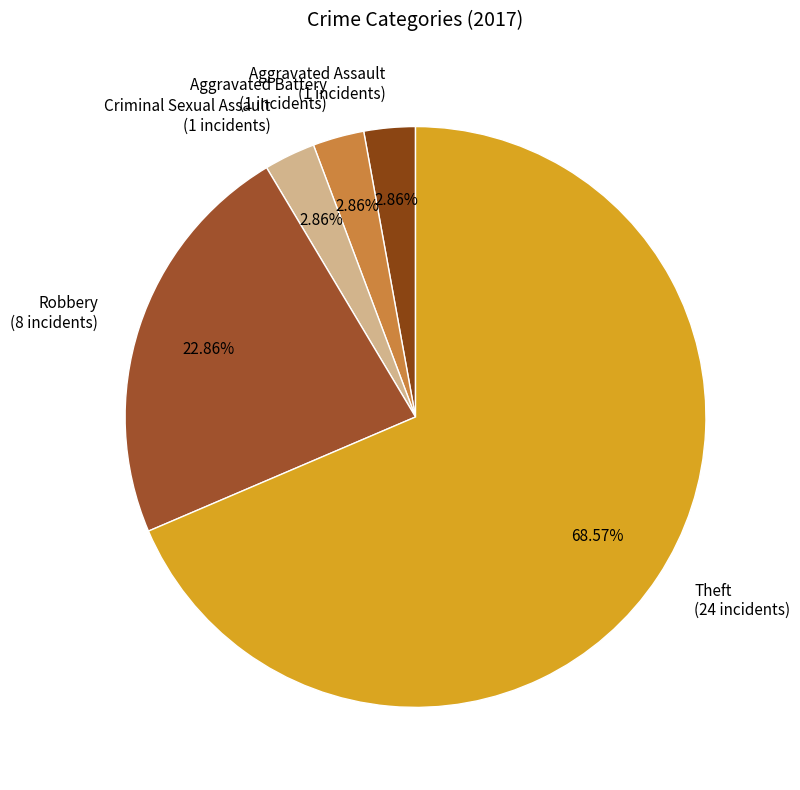

To the nearest percent, what is the difference between the largest and smallest slice percentages?

66%